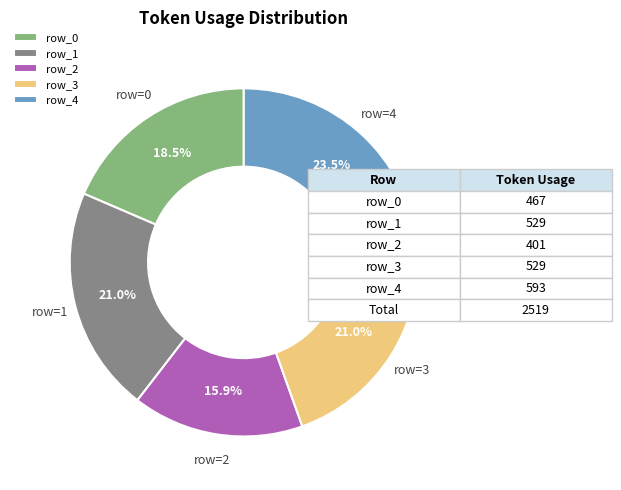

To the nearest percent, what is the difference between the largest and smallest slice percentages?

8%